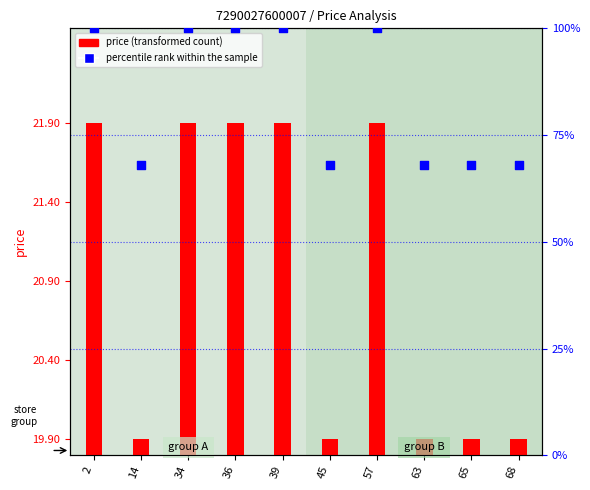

What is the ratio of the value at 2 to the value at 36?

1.0